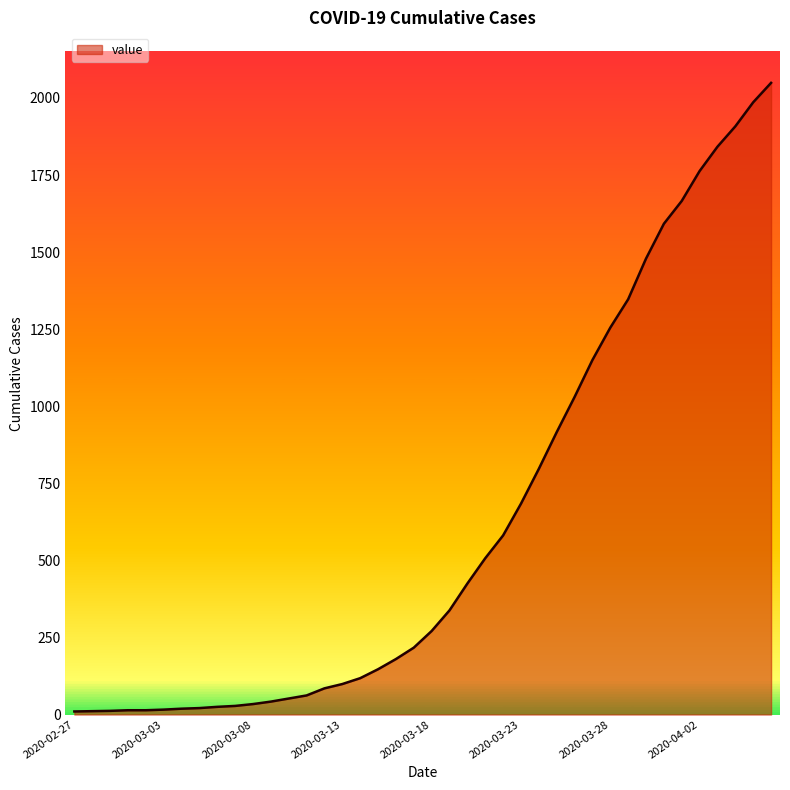

What is the difference between the maximum and minimum values?

2039